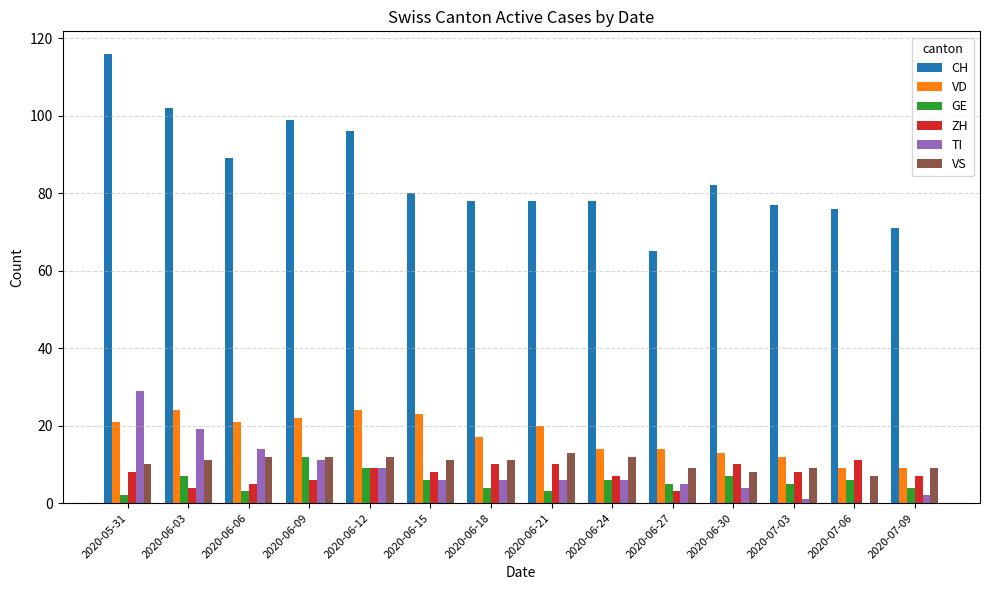

Which series changed the most between 2020-06-03 and 2020-06-24?

CH